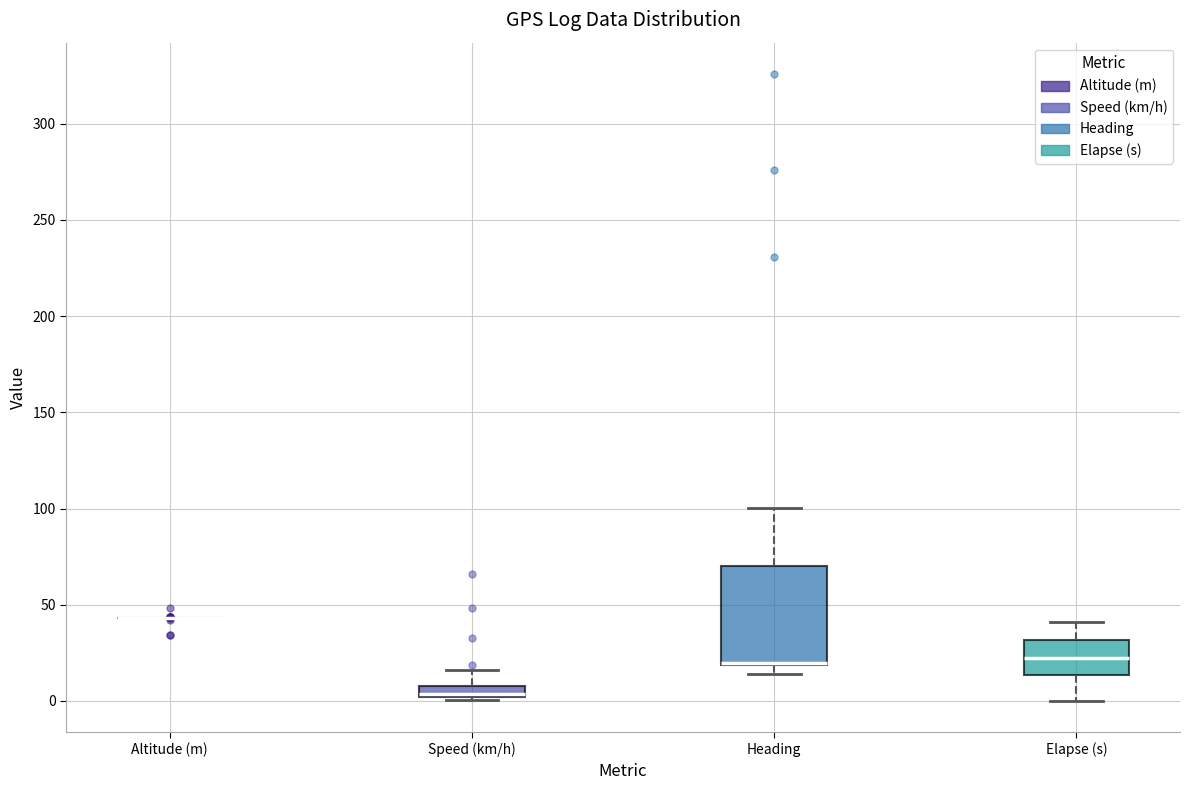

Comparing the boxes themselves (not the whiskers), which one is the tallest?

Heading